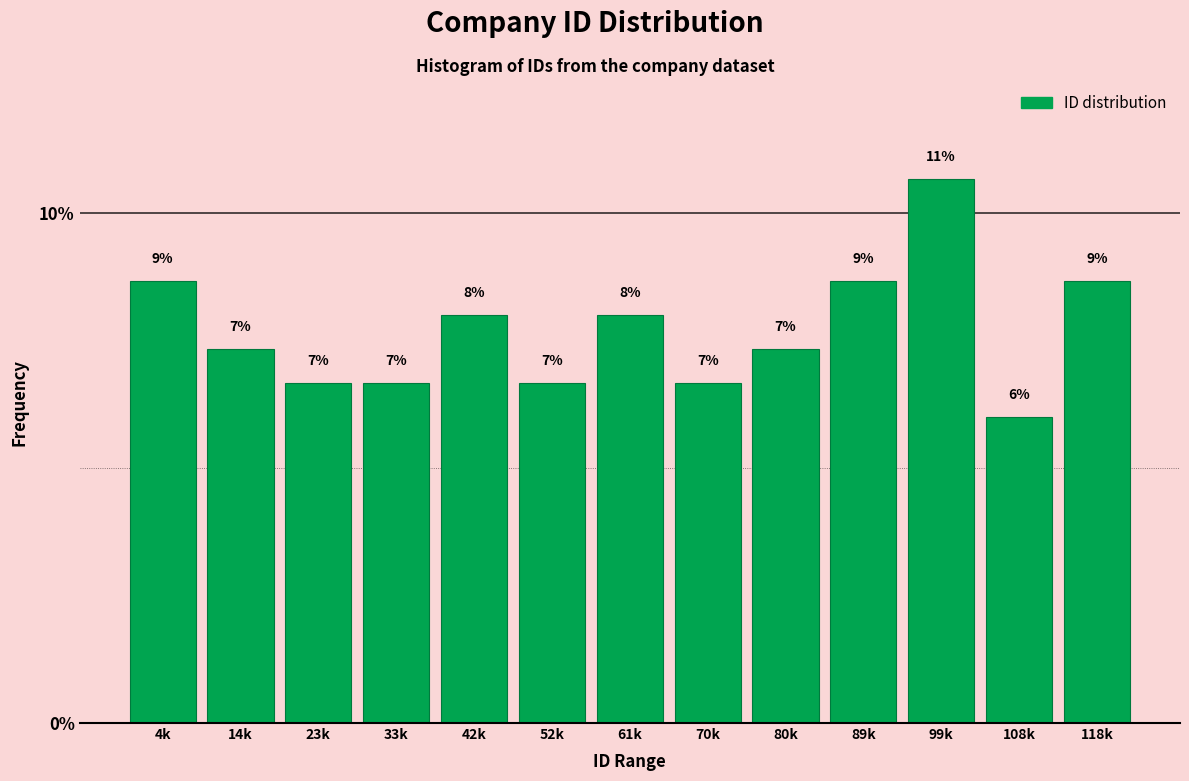

How many bars are there in total?

13